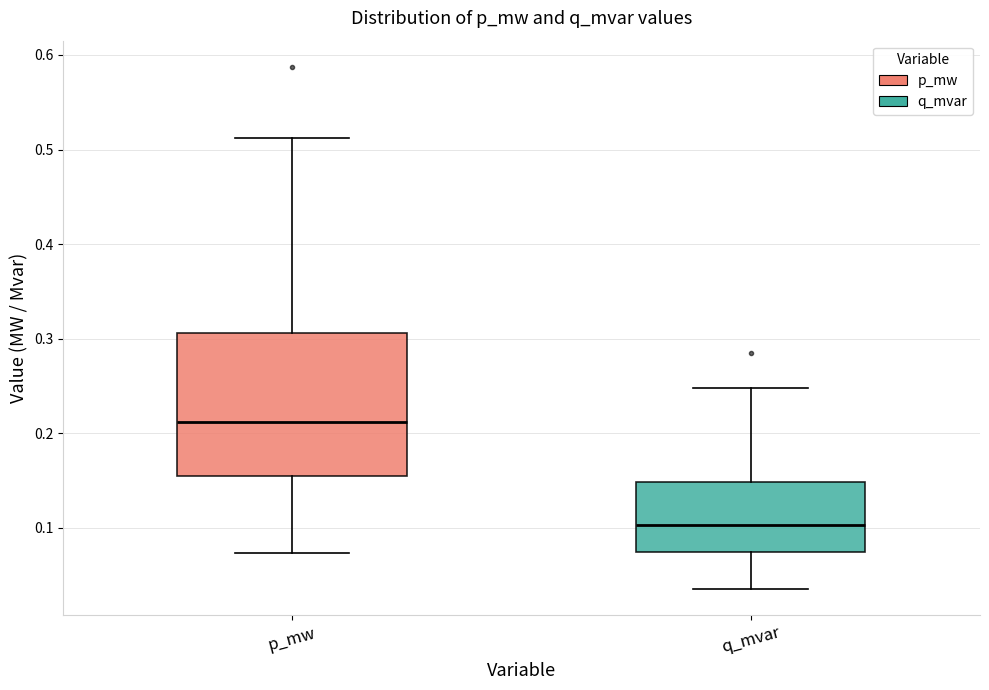

Where is the upper edge of the box for p_mw on the y-axis? The values are not printed on the chart, so give them approximately, as read against the axis.

0.31